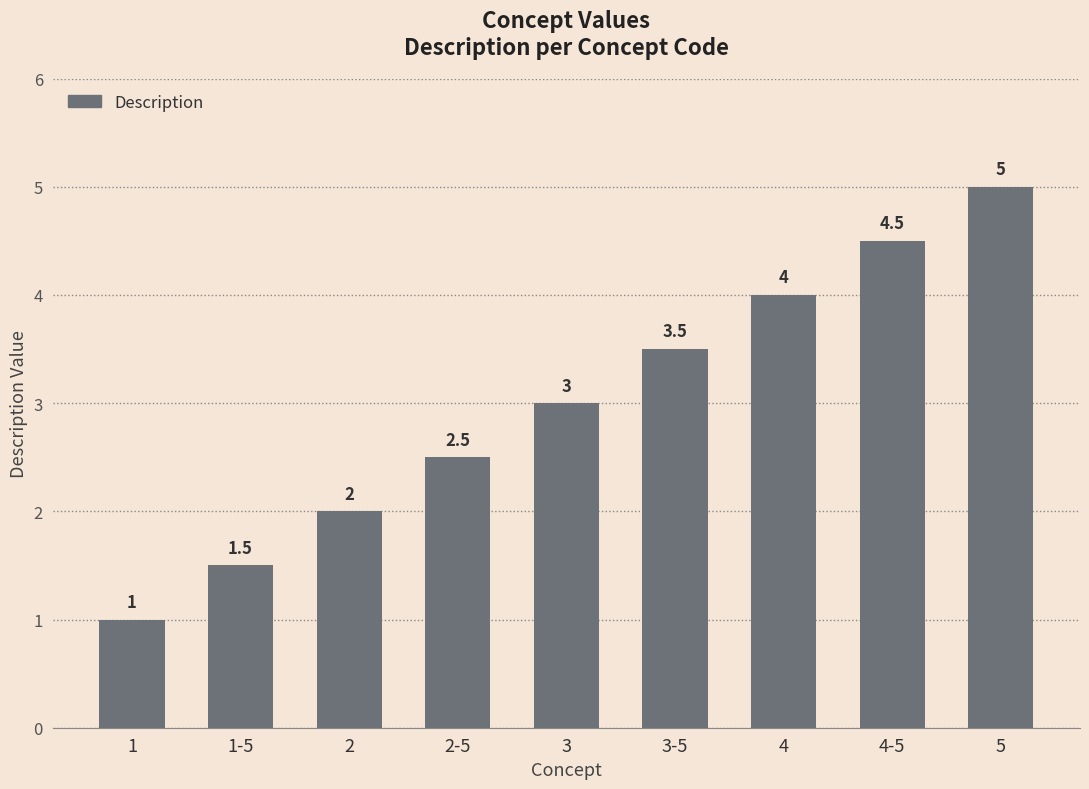

Count the number of categories in the chart.

9